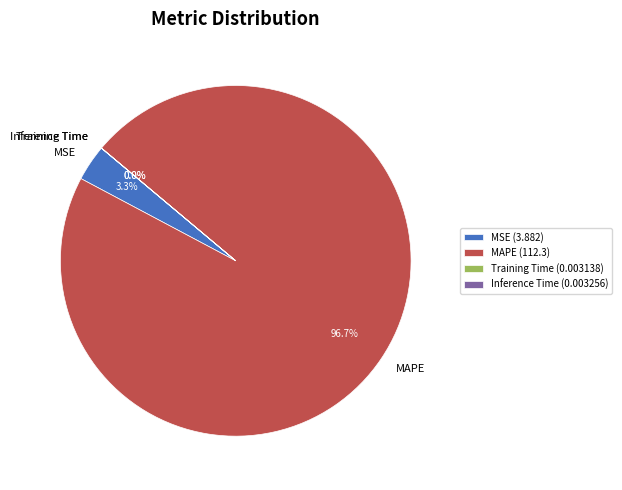

To the nearest percent, what is the average slice percentage?

25%